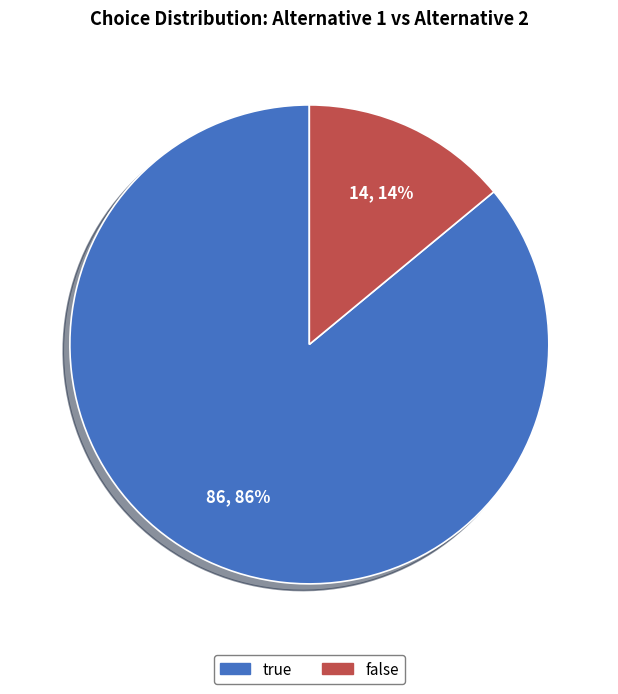

Which category has the biggest portion of the pie?

true